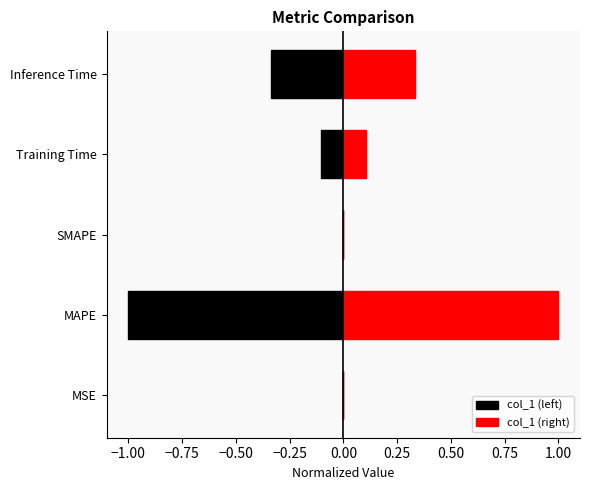

Are the bars horizontal?

Yes